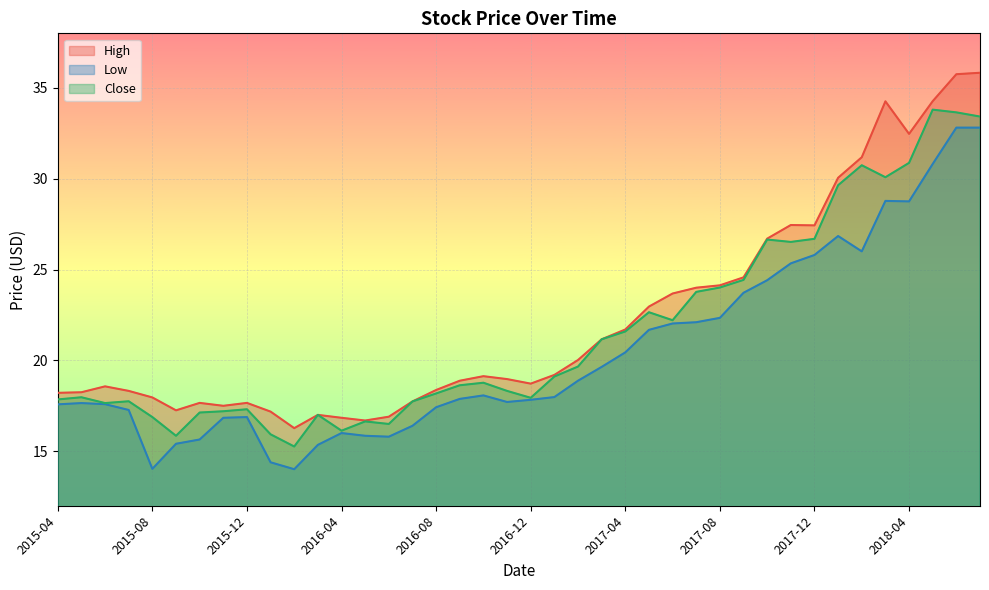

What position from the right is 2018-06?

2